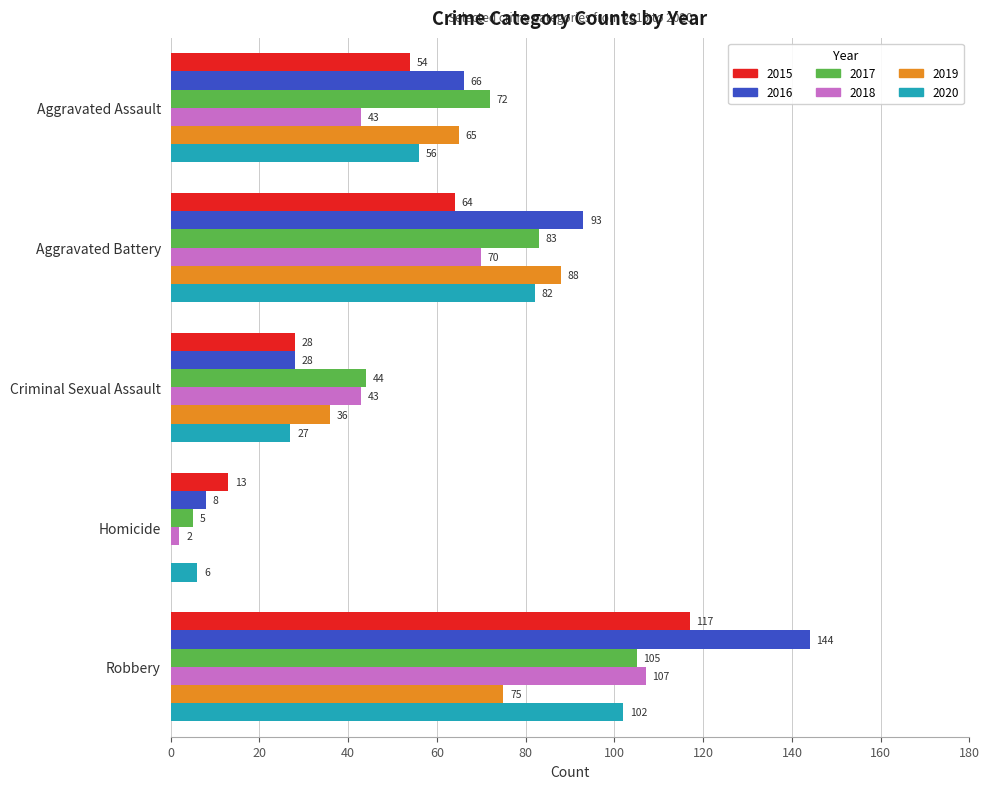

What is the total value across all series at Homicide?

34